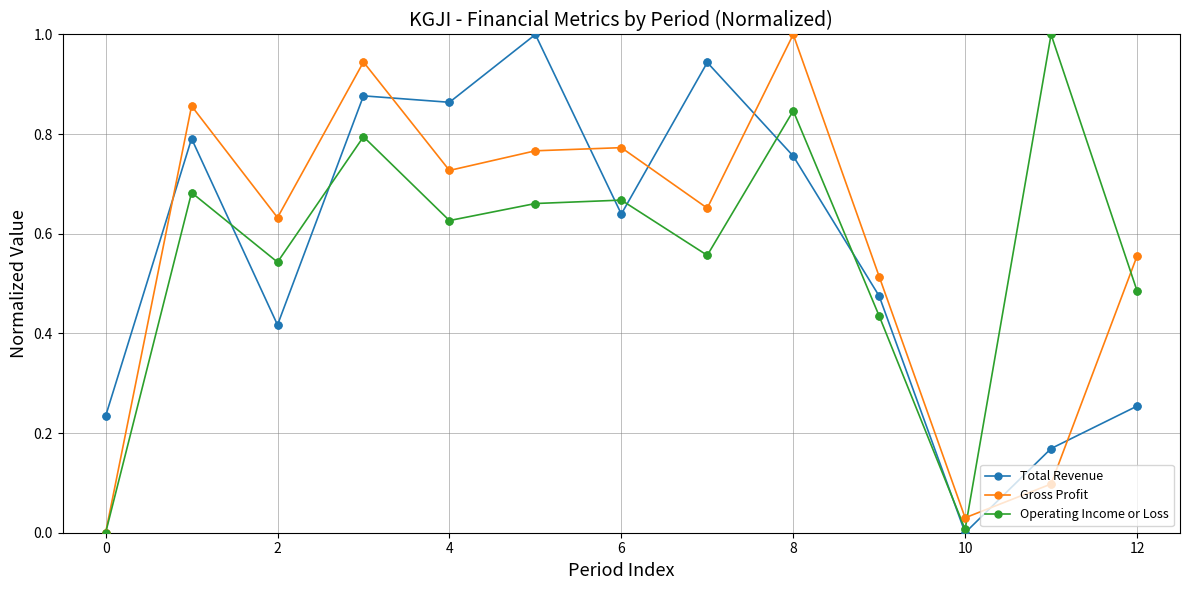

True or false: Gross Profit and Total Revenue cross at least once.

True